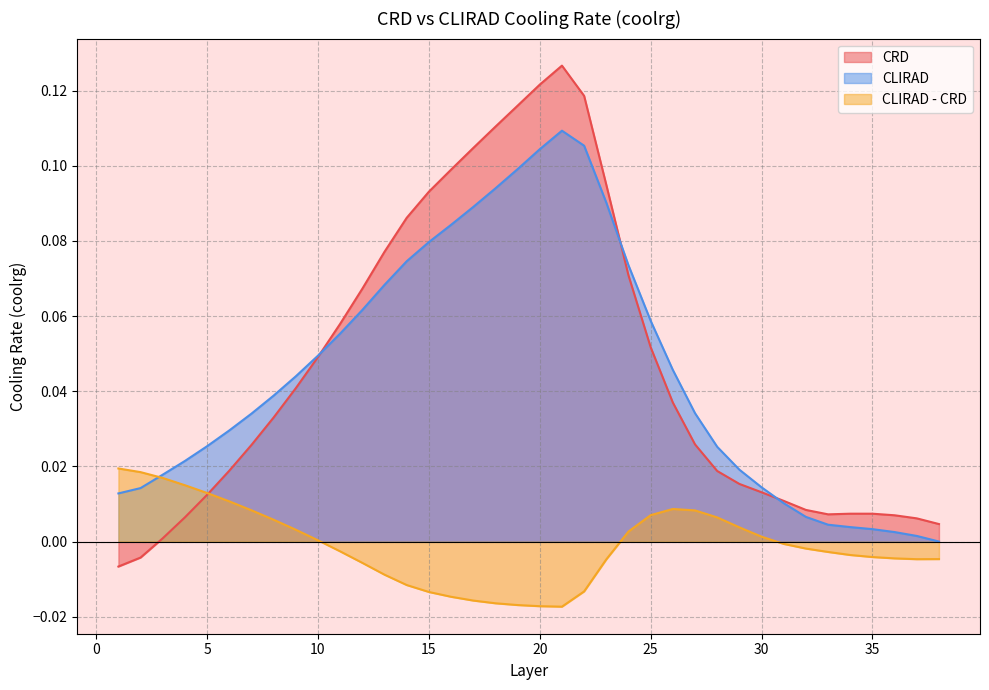

Reading left to right, transcribe all the data shown in this chart.

CRD: 1=-0.0	2=-0.0	3=0.0	4=0.0	5=0.0	6=0.0	7=0.0	8=0.0	9=0.0	10=0.0	11=0.1	12=0.1	13=0.1	14=0.1	15=0.1	16=0.1	17=0.1	18=0.1	19=0.1	20=0.1	21=0.1	22=0.1	23=0.1	24=0.1	25=0.1	26=0.0	27=0.0	28=0.0	29=0.0	30=0.0	31=0.0	32=0.0	33=0.0	34=0.0	35=0.0	36=0.0	37=0.0	38=0.0
CLIRAD: 1=0.0	2=0.0	3=0.0	4=0.0	5=0.0	6=0.0	7=0.0	8=0.0	9=0.0	10=0.0	11=0.1	12=0.1	13=0.1	14=0.1	15=0.1	16=0.1	17=0.1	18=0.1	19=0.1	20=0.1	21=0.1	22=0.1	23=0.1	24=0.1	25=0.1	26=0.0	27=0.0	28=0.0	29=0.0	30=0.0	31=0.0	32=0.0	33=0.0	34=0.0	35=0.0	36=0.0	37=0.0	38=0.0
CLIRAD - CRD: 1=0.0	2=0.0	3=0.0	4=0.0	5=0.0	6=0.0	7=0.0	8=0.0	9=0.0	10=0.0	11=-0.0	12=-0.0	13=-0.0	14=-0.0	15=-0.0	16=-0.0	17=-0.0	18=-0.0	19=-0.0	20=-0.0	21=-0.0	22=-0.0	23=-0.0	24=0.0	25=0.0	26=0.0	27=0.0	28=0.0	29=0.0	30=0.0	31=-0.0	32=-0.0	33=-0.0	34=-0.0	35=-0.0	36=-0.0	37=-0.0	38=-0.0